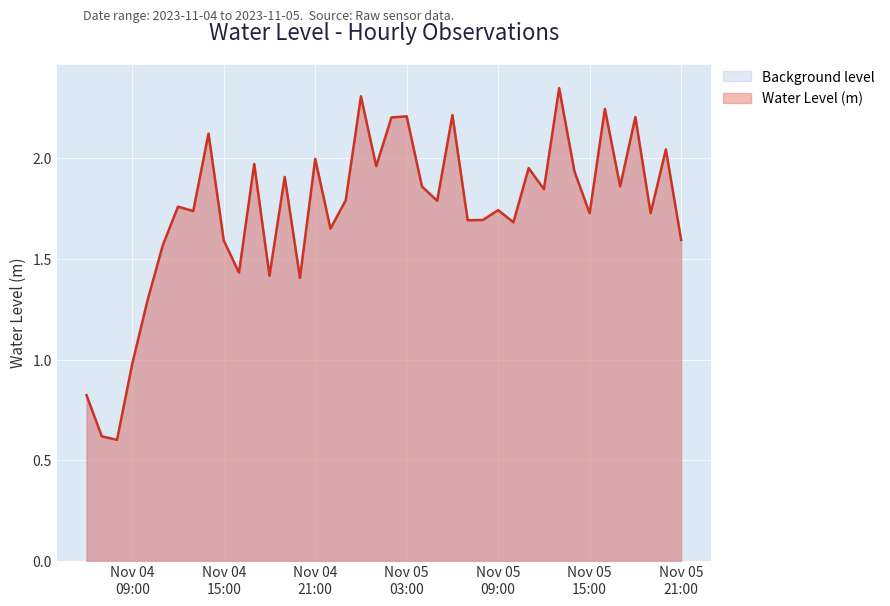

What is the minimum value shown in the chart?

0.6